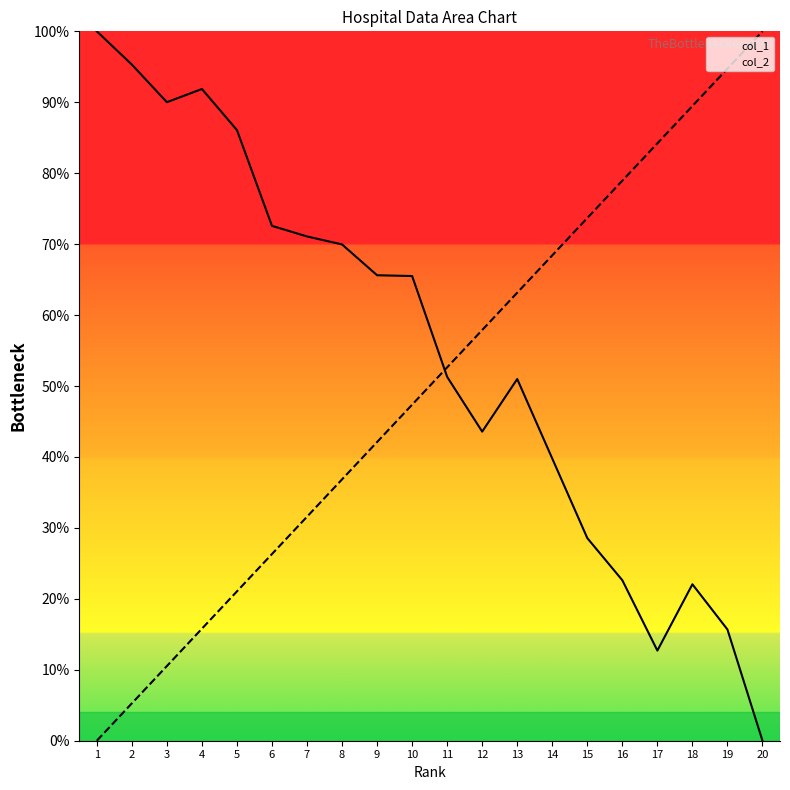

How many lines are shown in the chart?

2